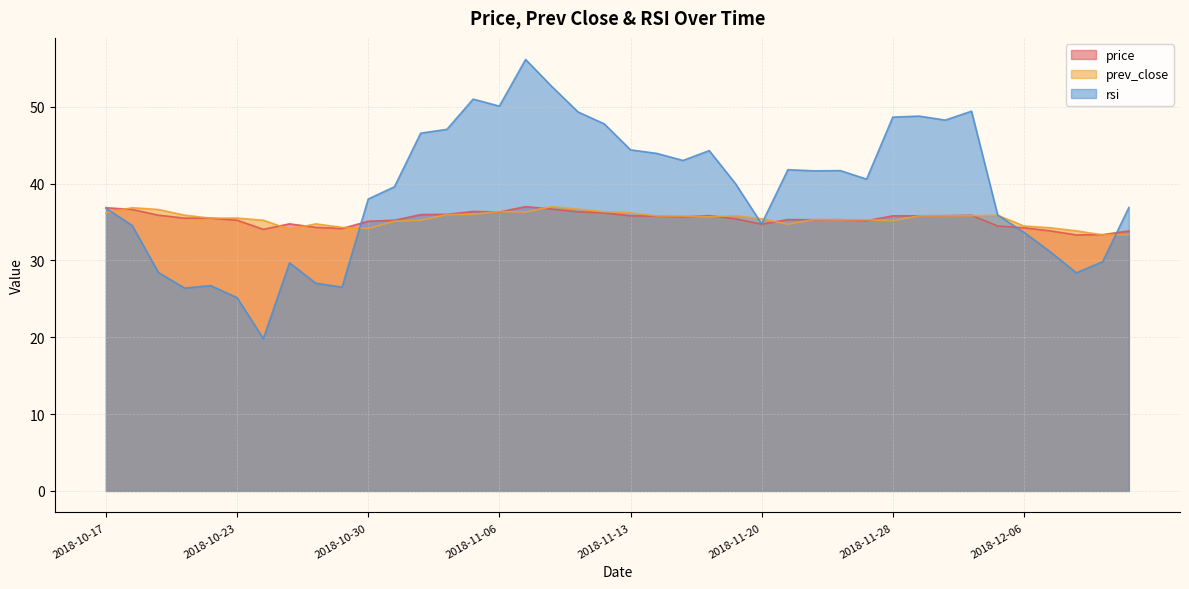

At which category is the sum across all series the highest?

2018-11-07